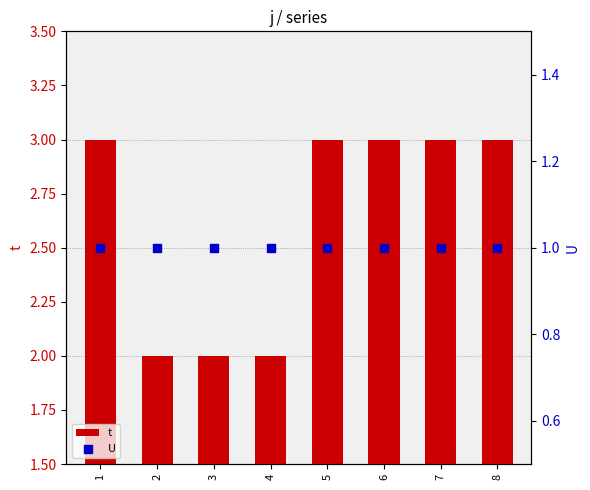

Which series has the largest Y range (max minus min)?

t